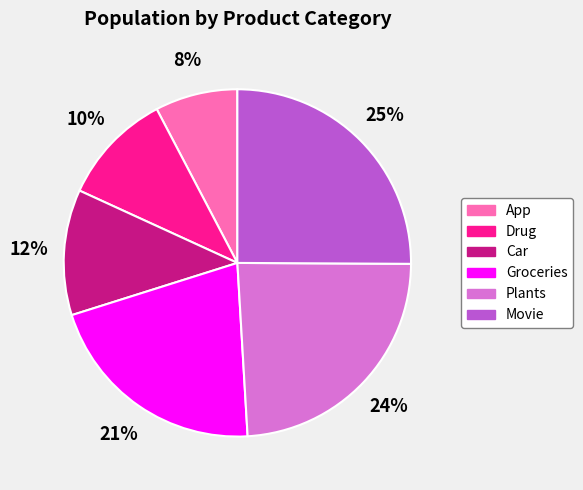

Rank the categories by value from lowest to highest.

App, Drug, Car, Groceries, Plants, Movie